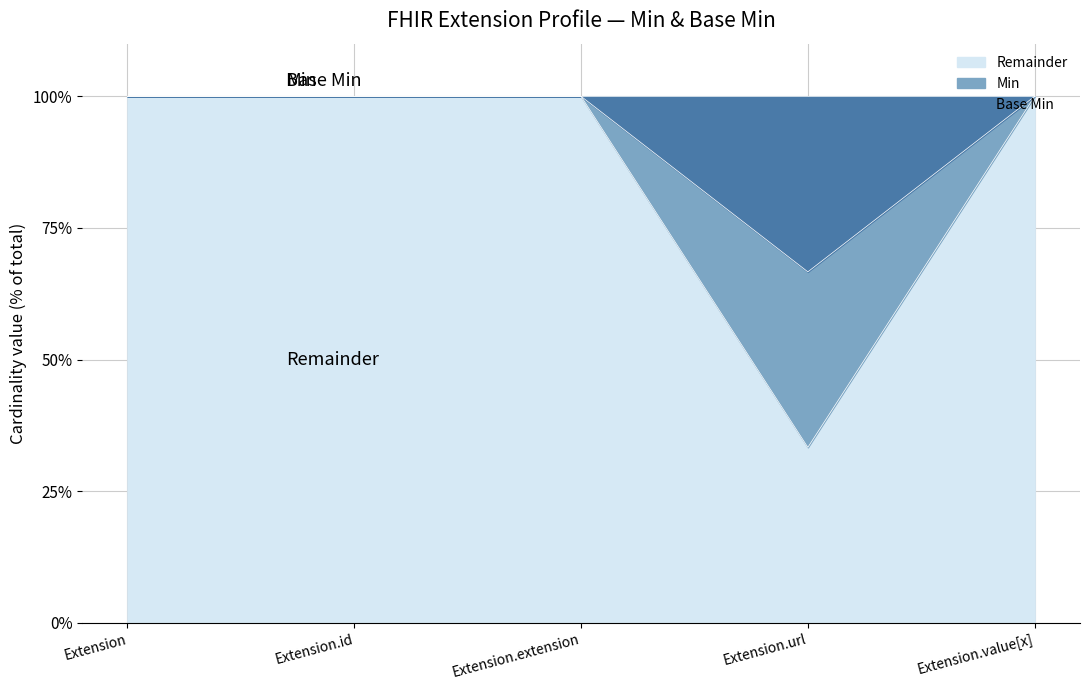

Does the chart have visible grid lines?

Yes